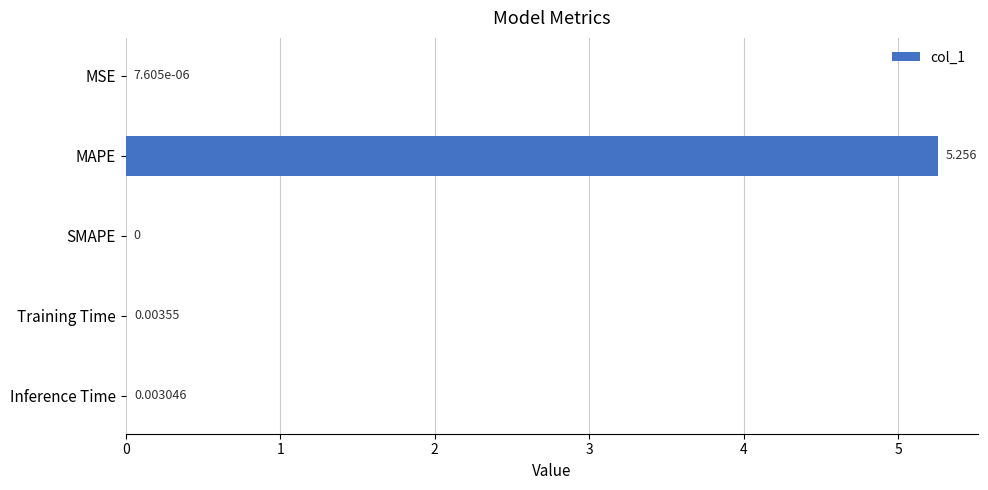

Between Inference Time and MSE, which is larger?

Inference Time